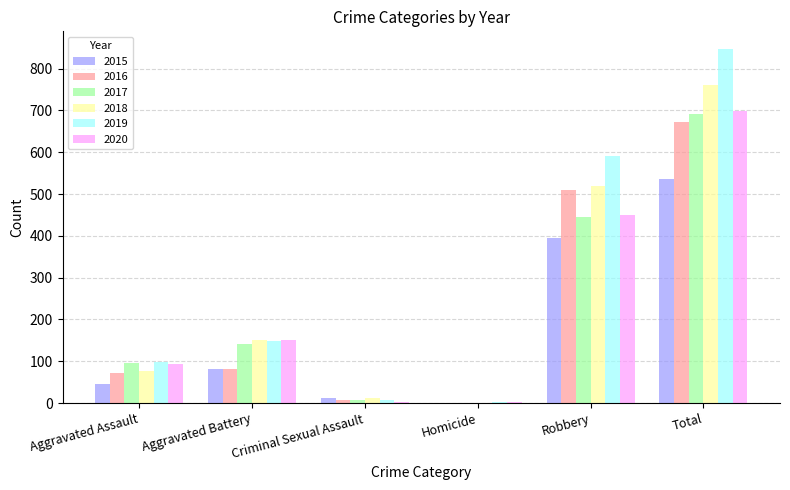

True or false: 2016 has a value of 802 at Robbery.

False